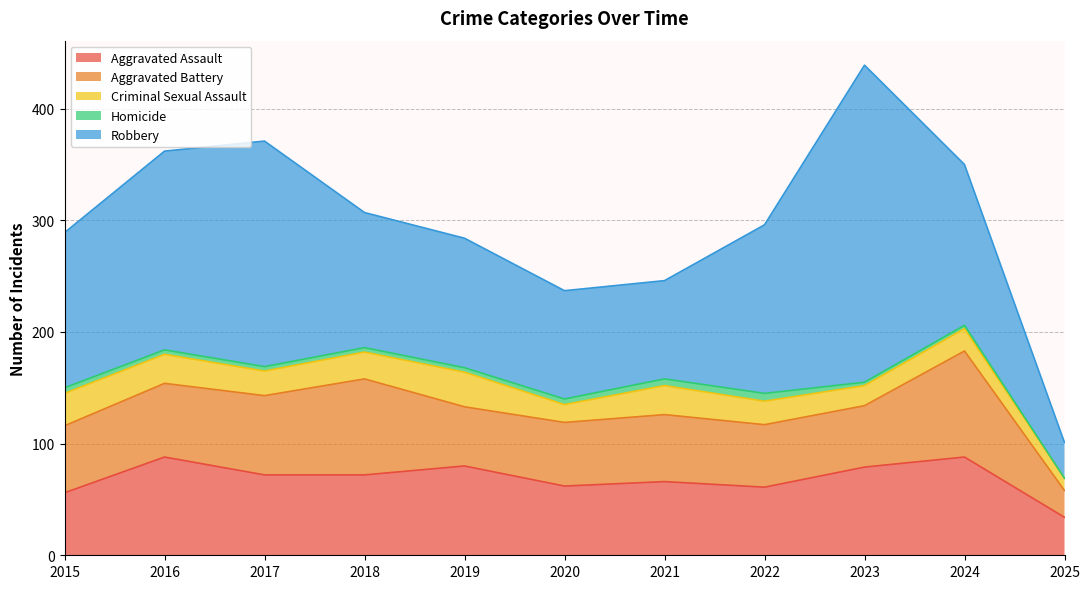

What is the difference between the Aggravated Assault values at 2016 and 2023?

9